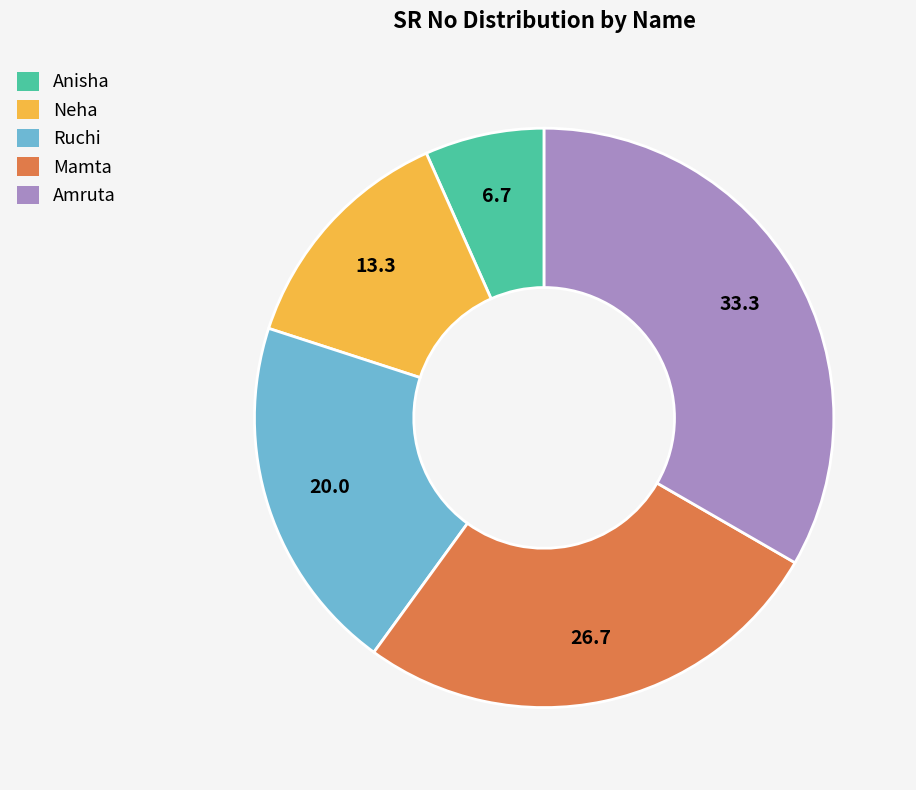

Between Amruta and Neha, which is larger?

Amruta